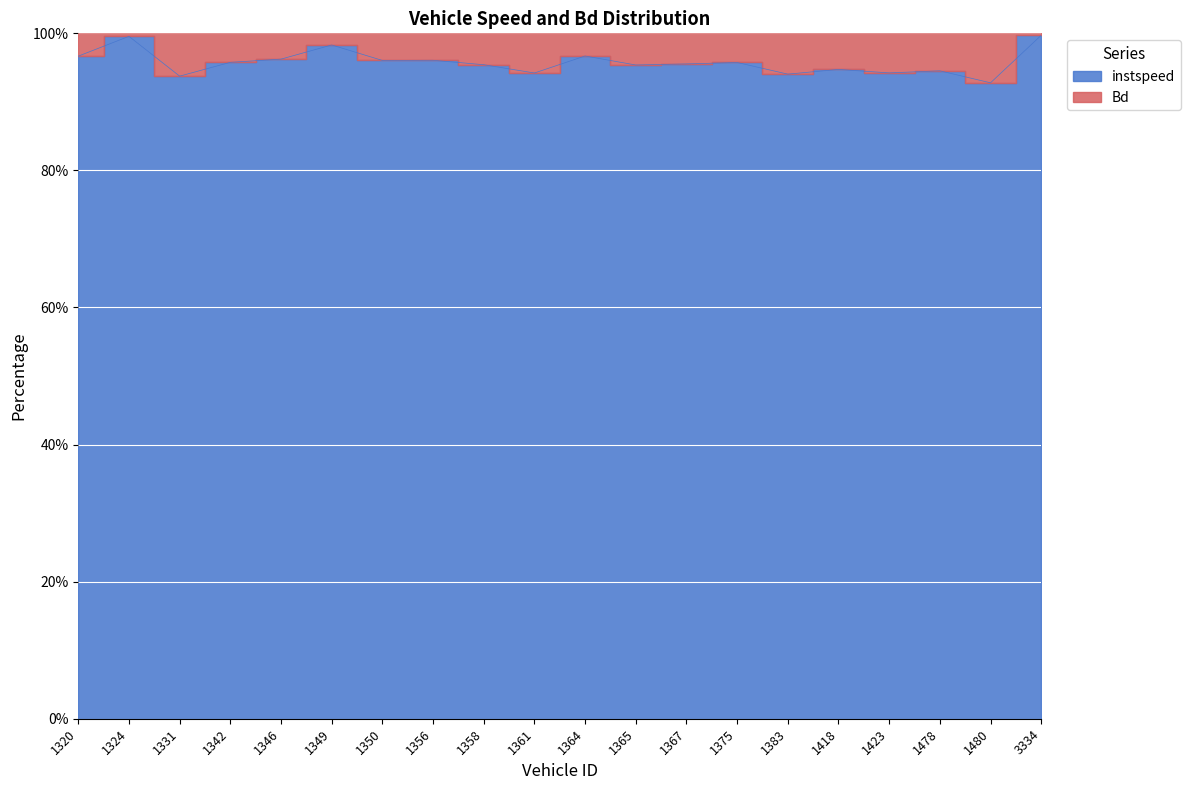

Between 1342 and 1350, which is larger?

1350